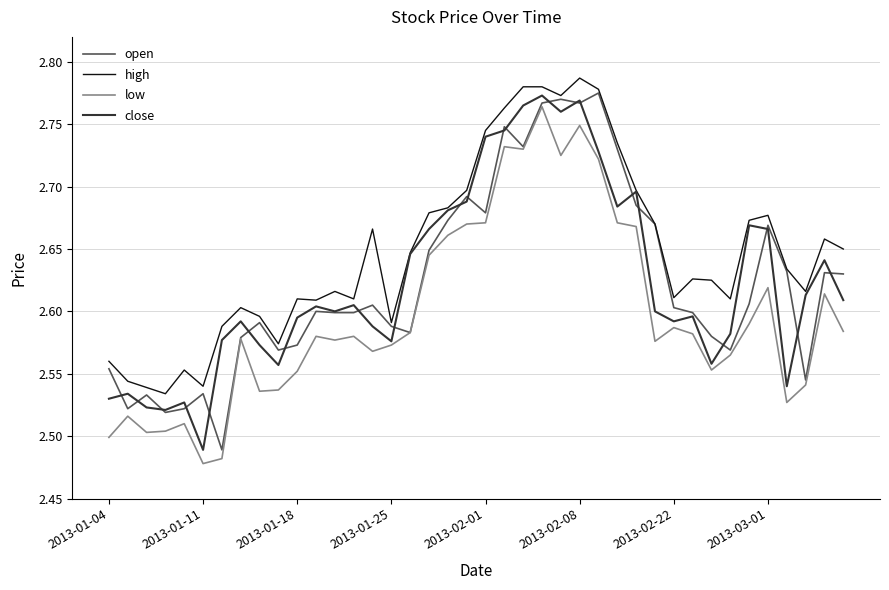

What are all the series names shown in the legend?

open, high, low, close